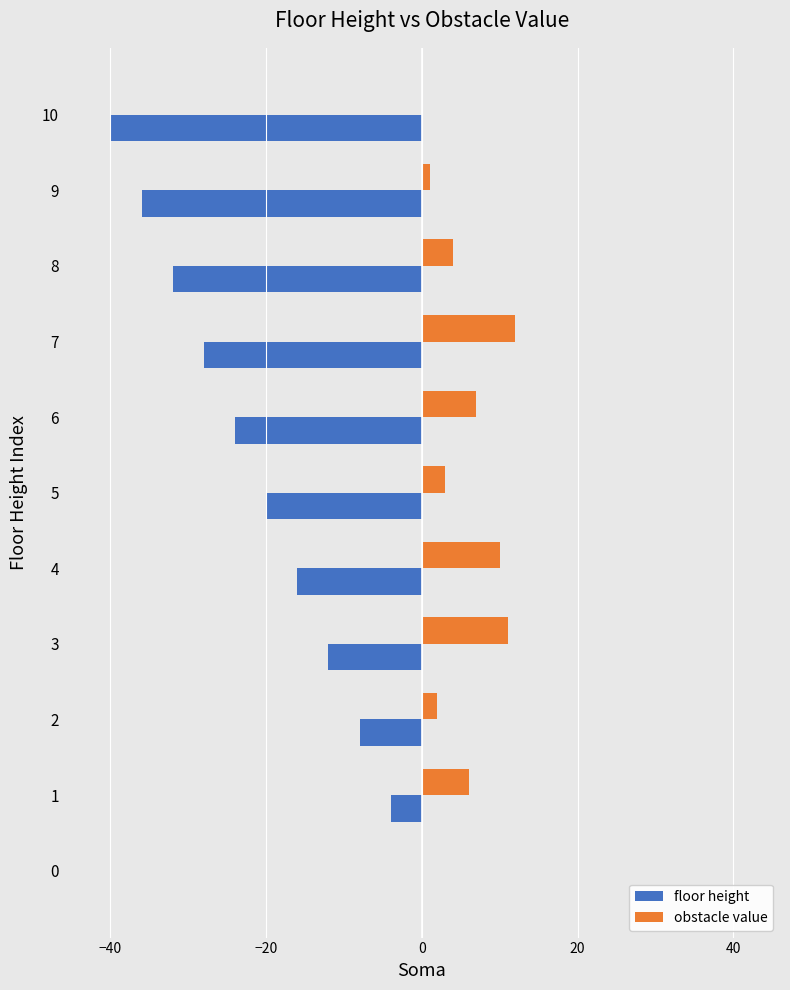

At which label is floor height closest to -20?

5